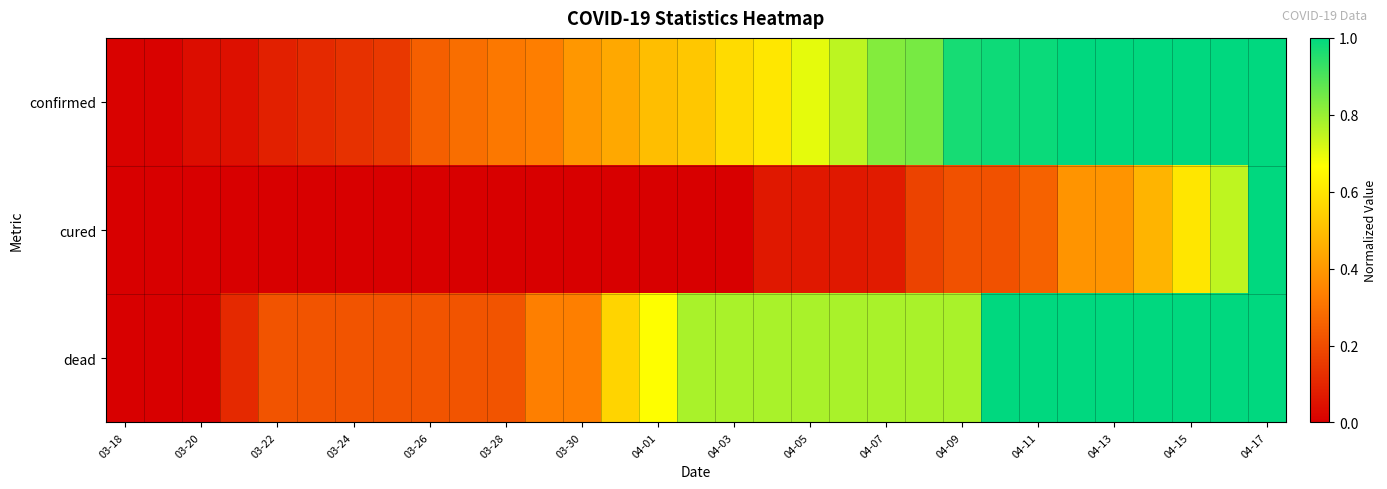

What is the maximum value shown in the chart?

1.0